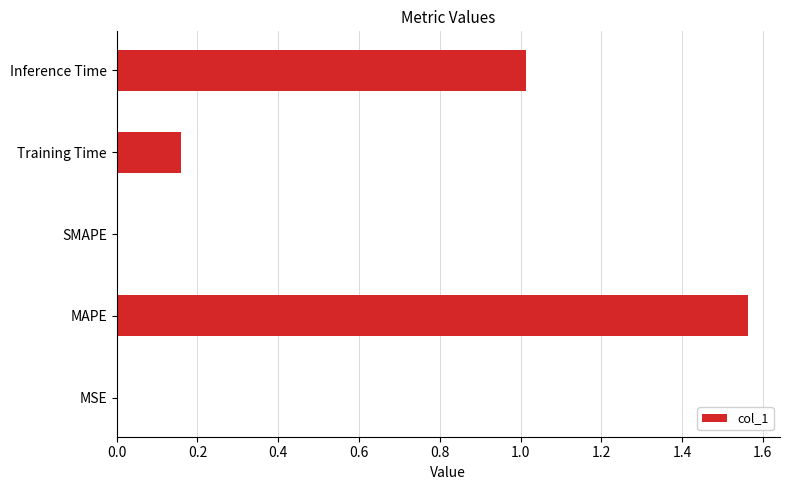

What is the sum of the values at MAPE and Inference Time?

2.6